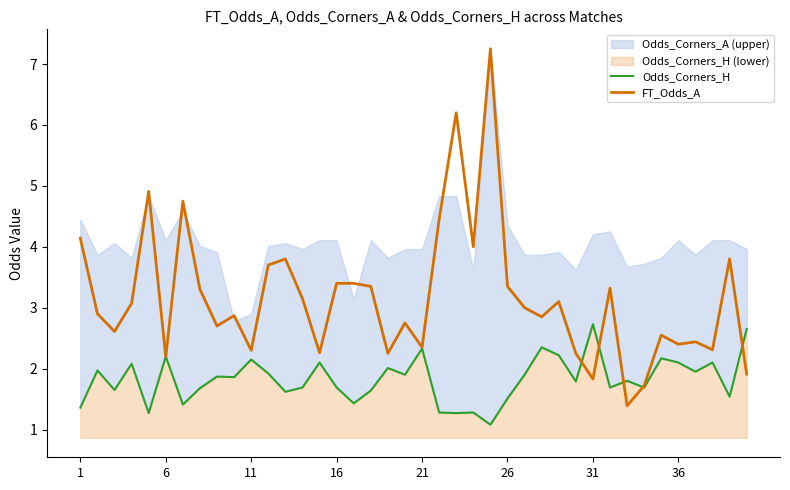

What is the minimum value for Odds_Corners_H?

1.1